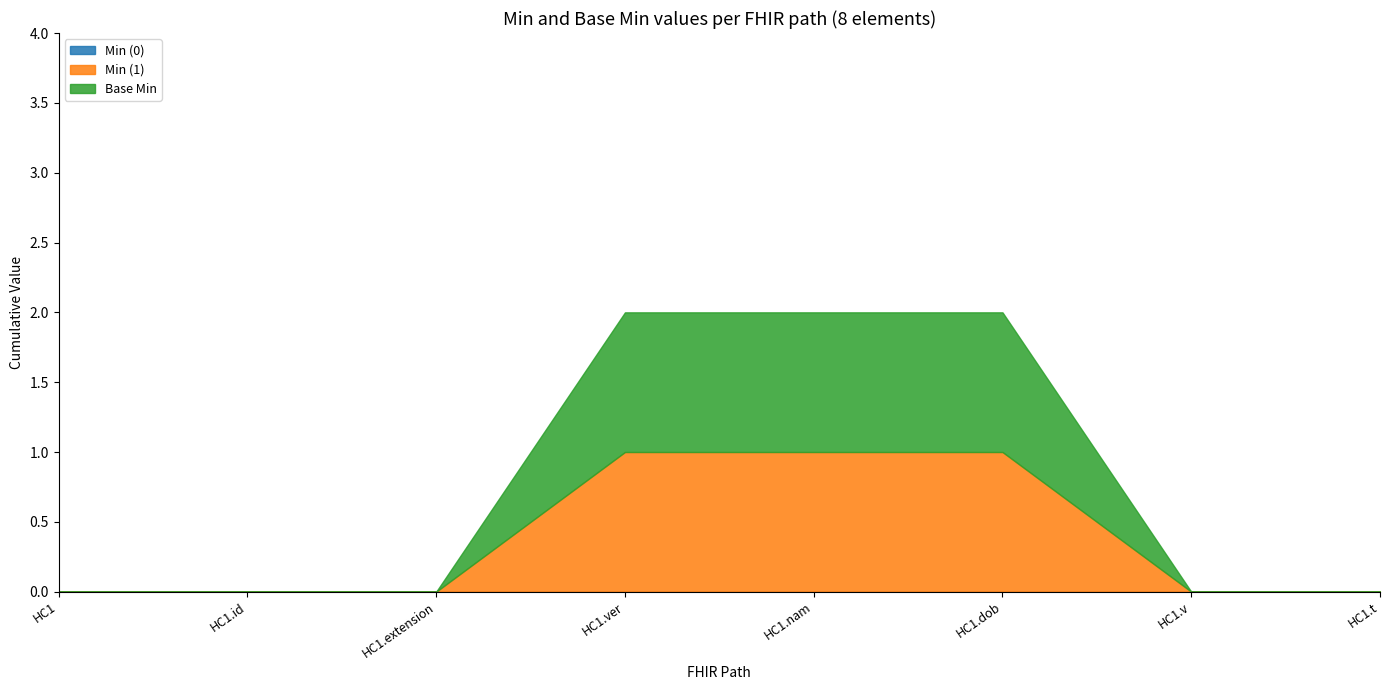

What is the sum of all Base Min values?

3